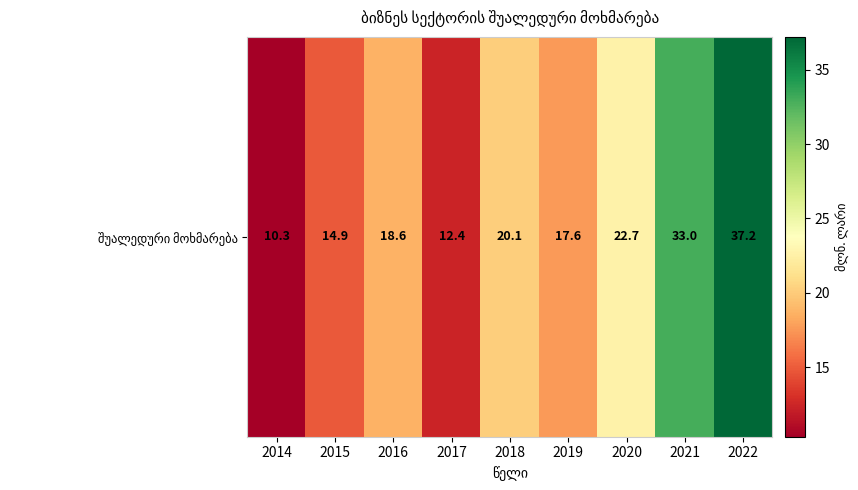

How many data points does each series have?

9